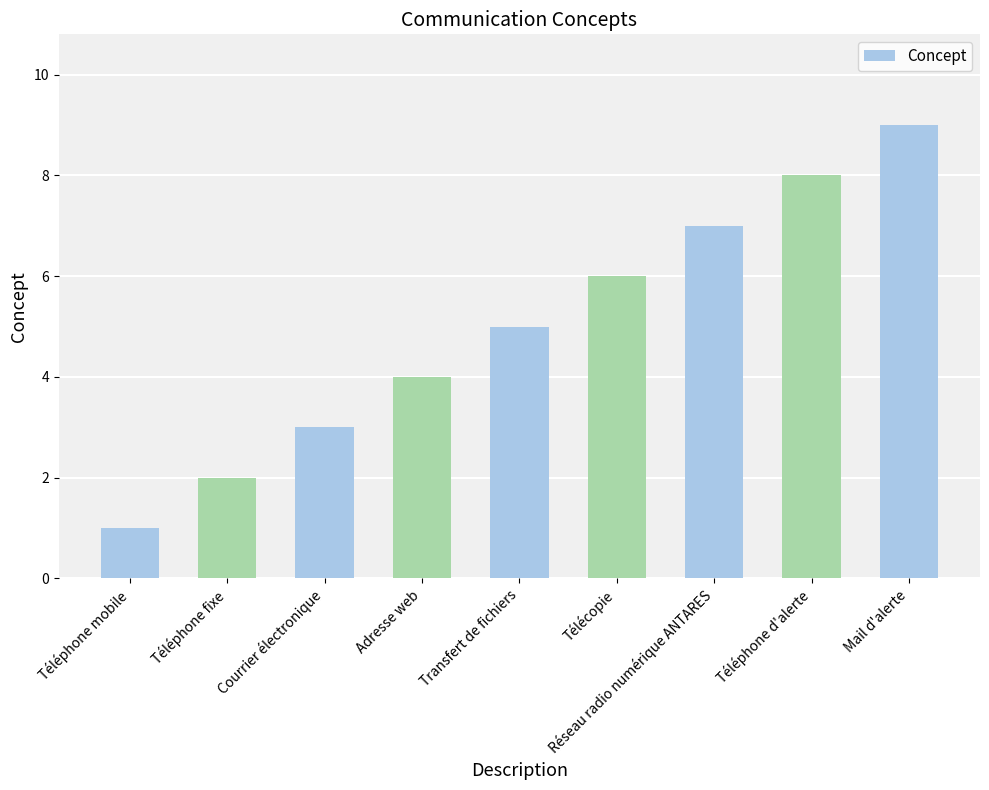

What is the label of the 3rd bar from the left?

Courrier électronique